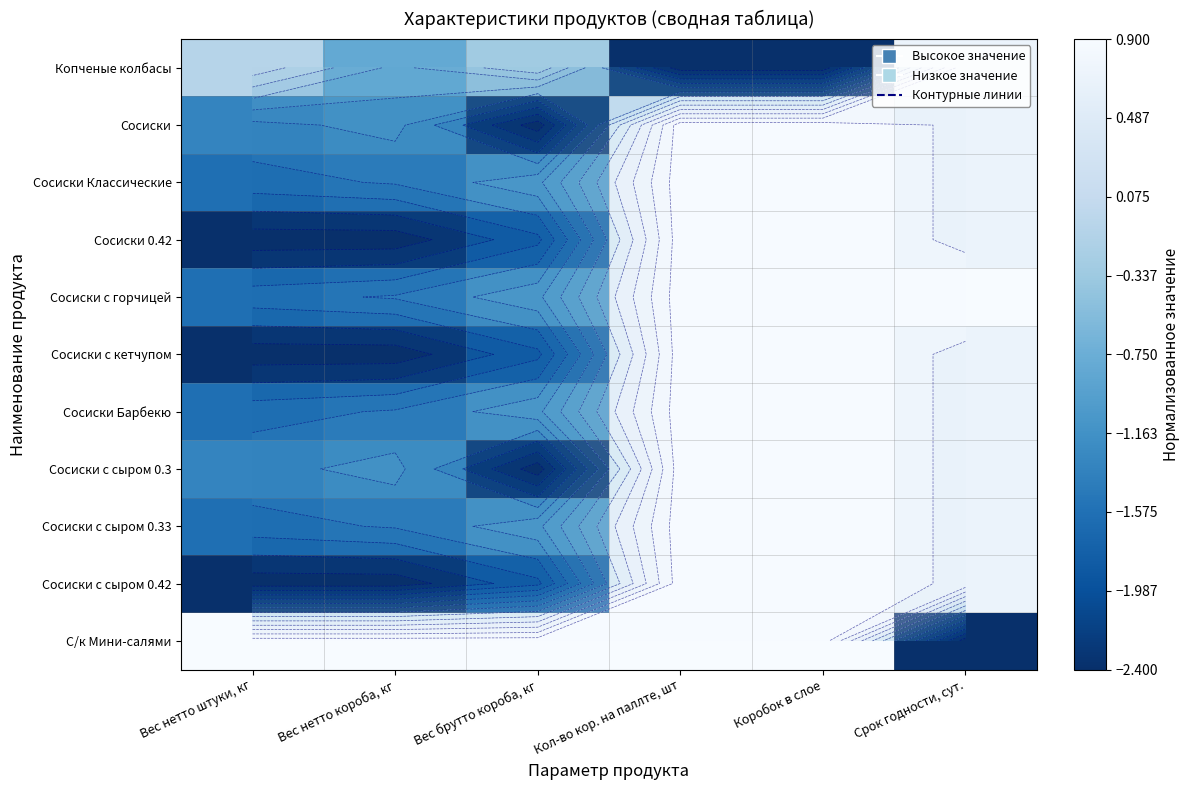

What is the total value across all series at Вес нетто штуки, кг?

-15.4